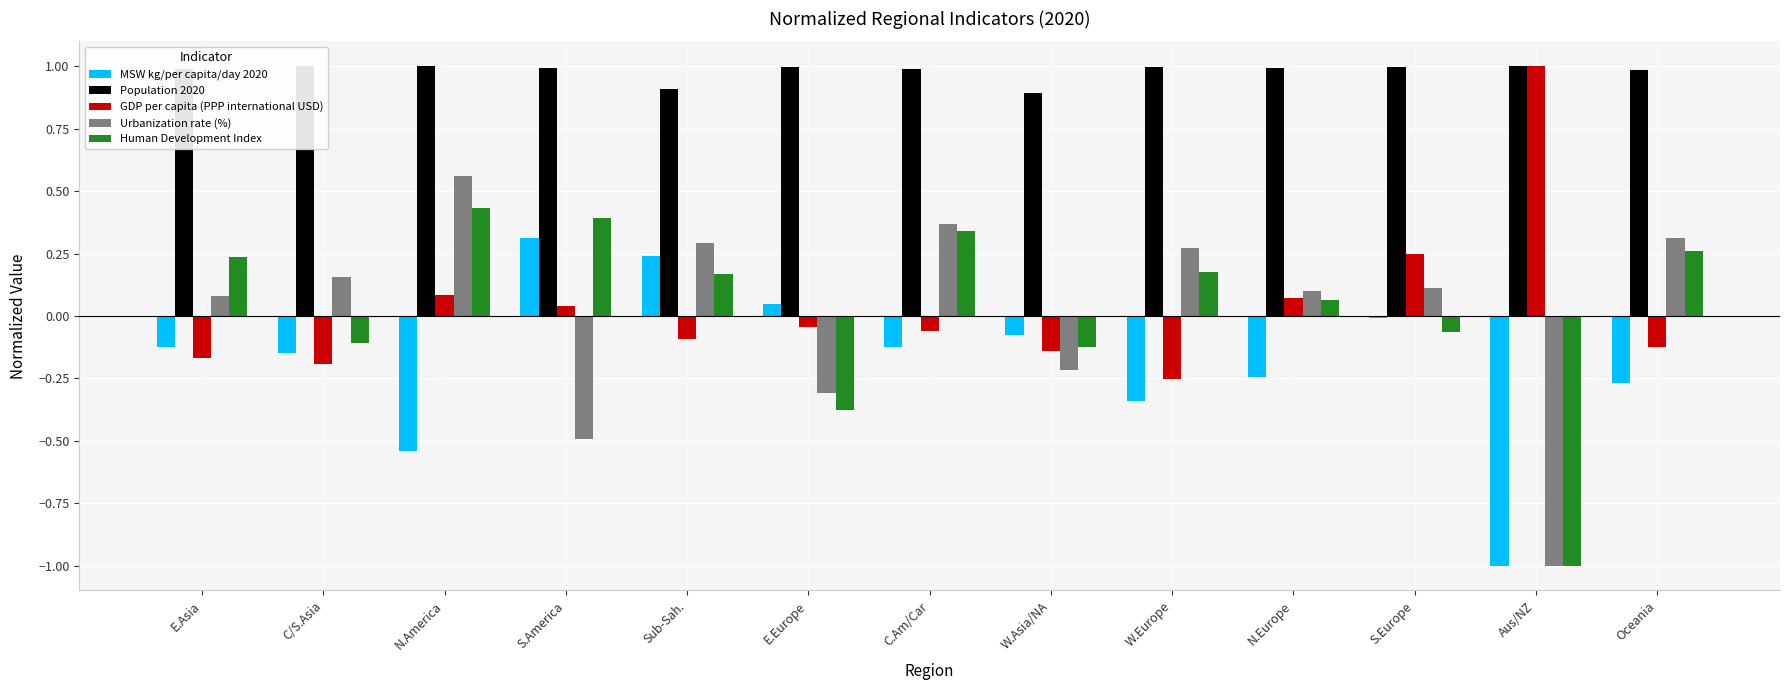

The Urbanization rate (%) series shows -1.0 at Aus/NZ. True or false?

True